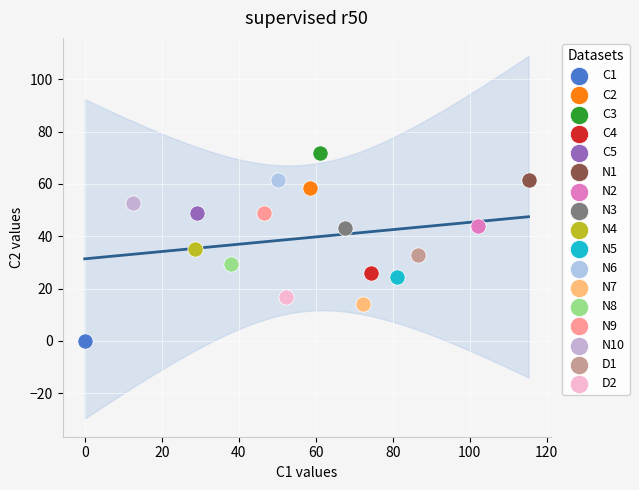

What are all the series names shown in the legend?

C1, C2, C3, C4, C5, N1, N2, N3, N4, N5, N6, N7, N8, N9, N10, D1, D2